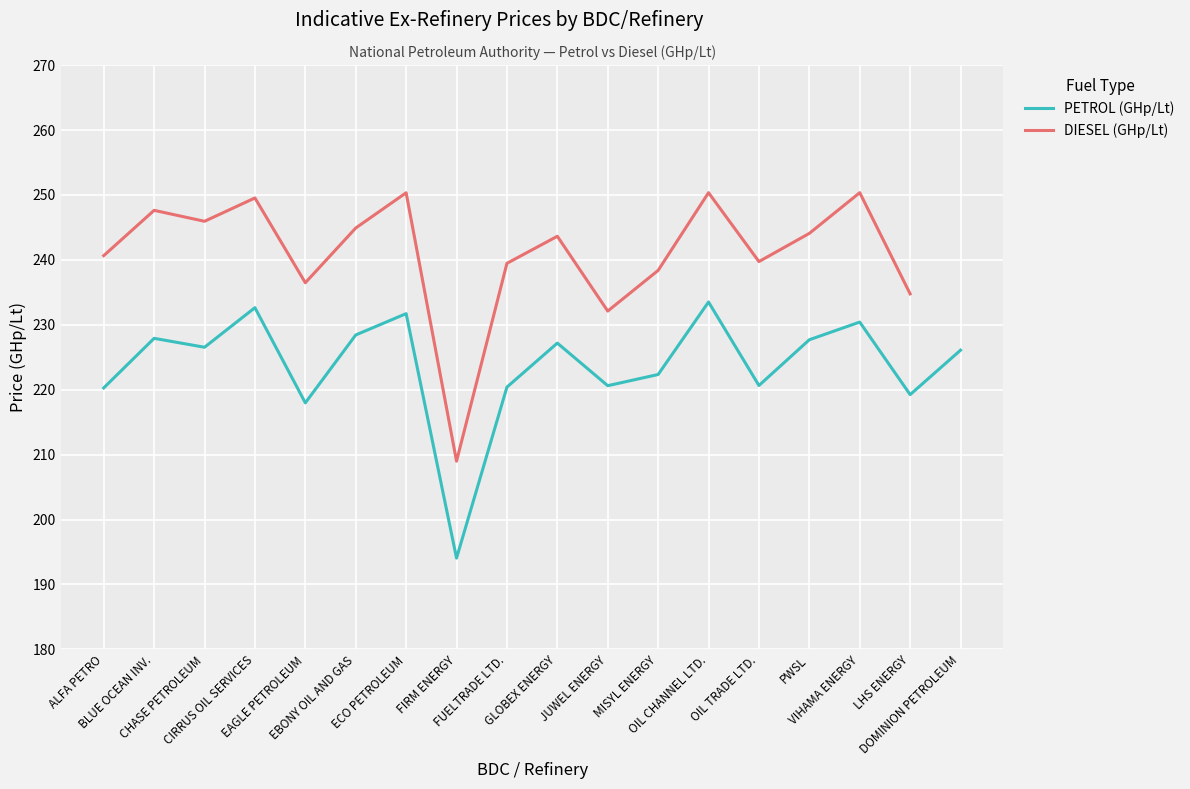

Which series has the widest spread of values?

DIESEL (GHp/Lt)